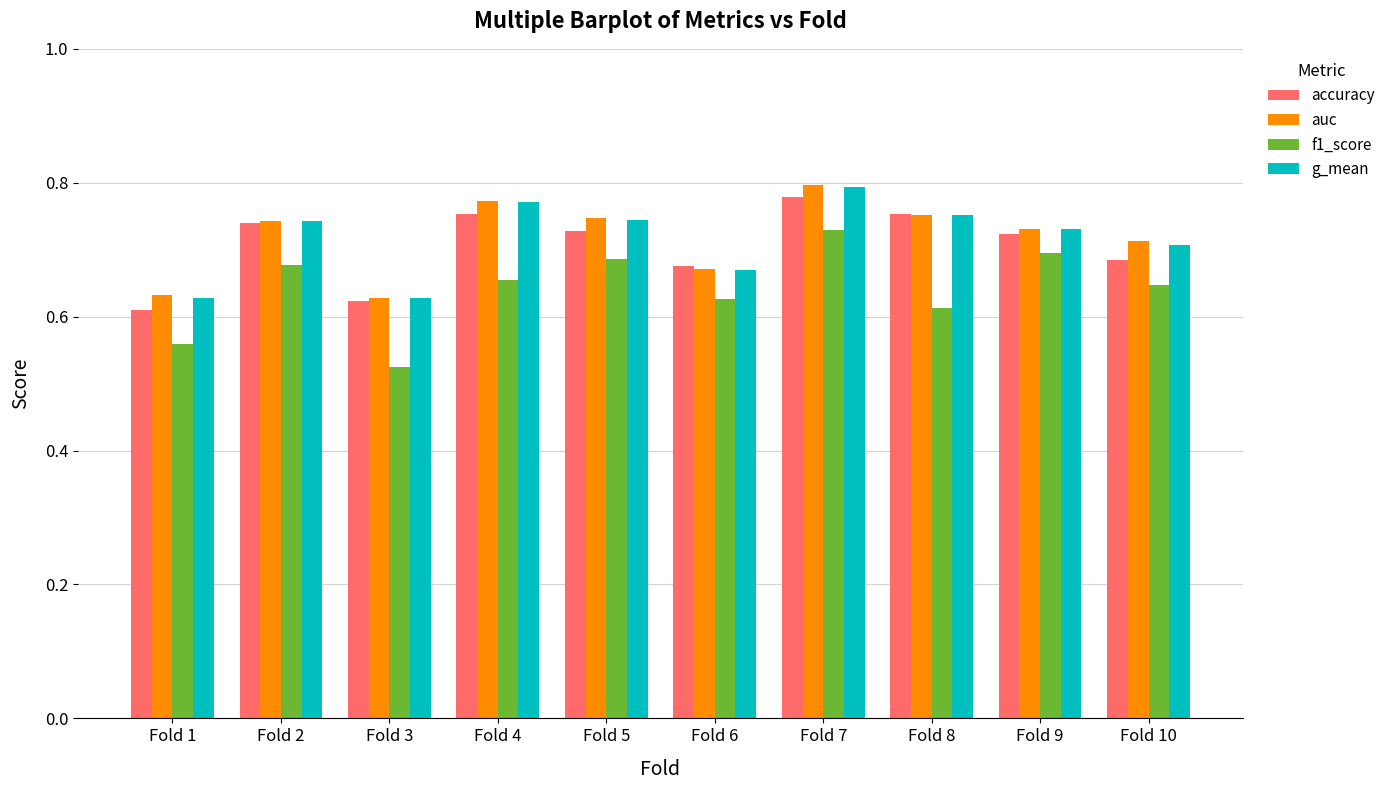

Does the chart contain stacked bars?

No